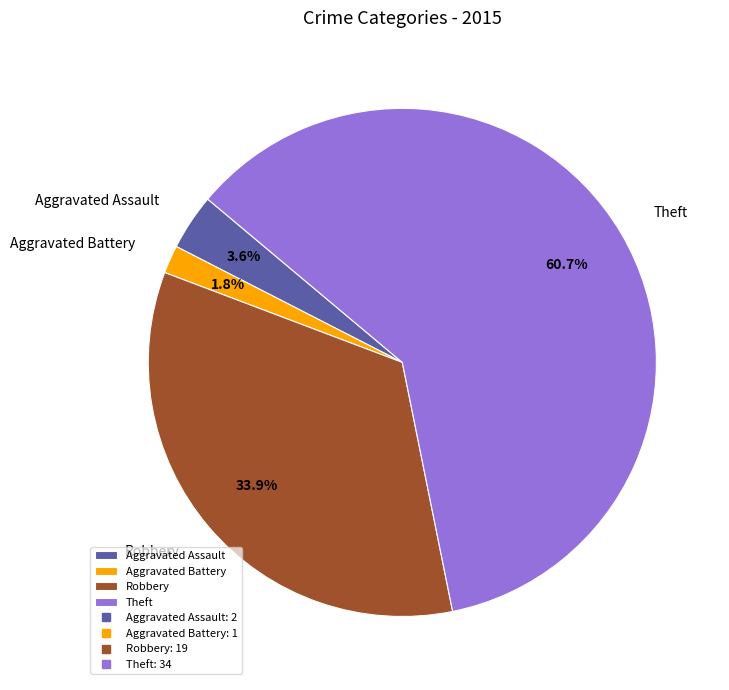

What percentage do Aggravated Battery and Aggravated Assault together represent?

5.4%